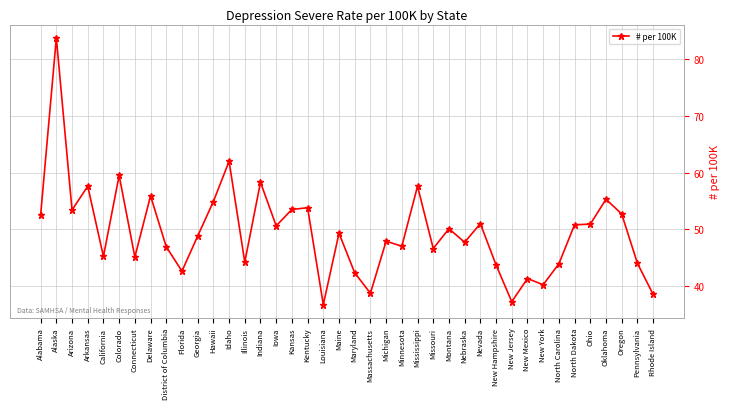

What position from the right is Connecticut?

34